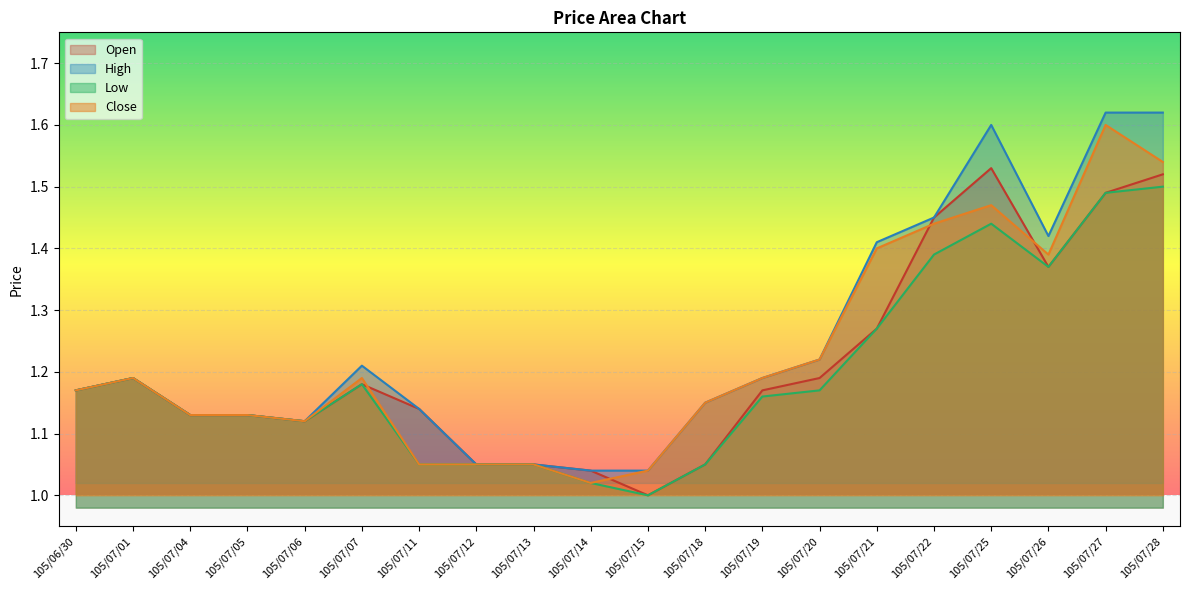

The value of Open at 105/06/30 is 0.5. True or false?

False